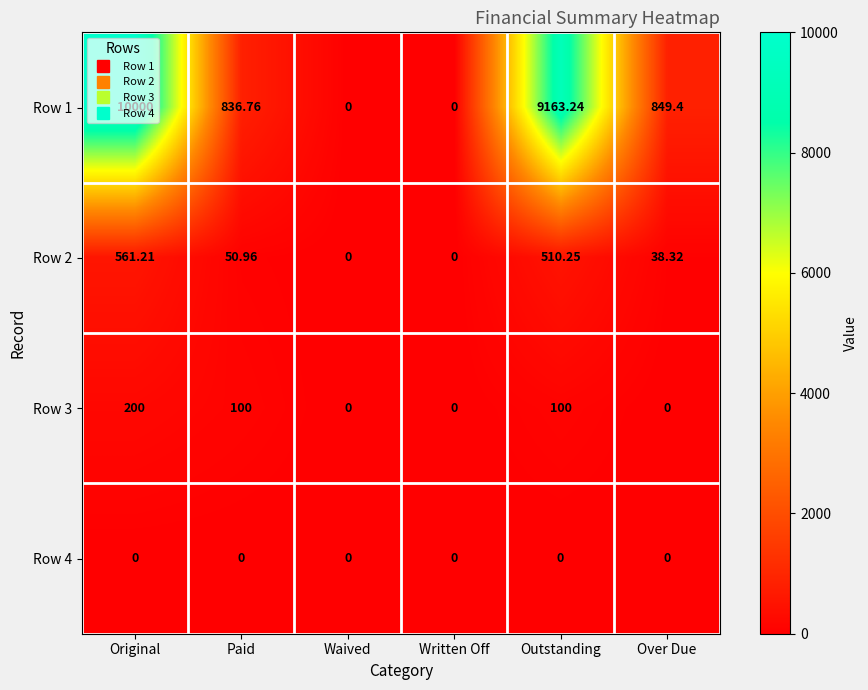

Which label corresponds to the largest value in the chart?

Original